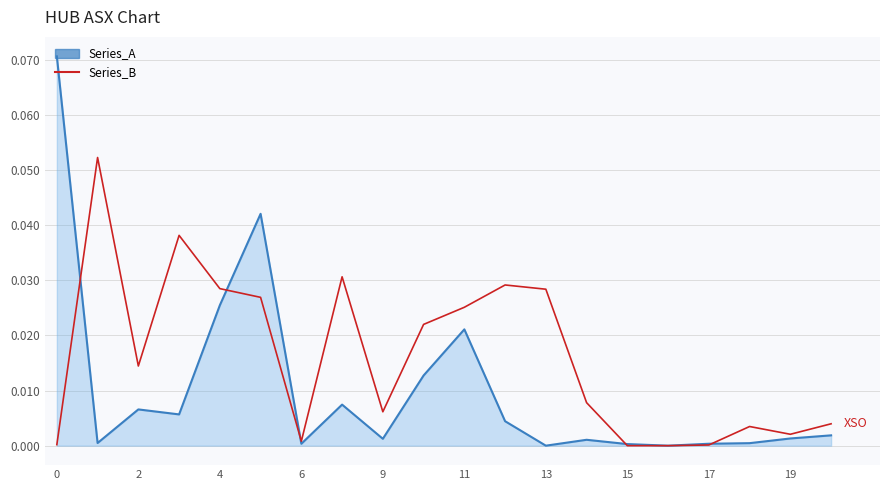

Which series has the largest range (max minus min)?

Series_A